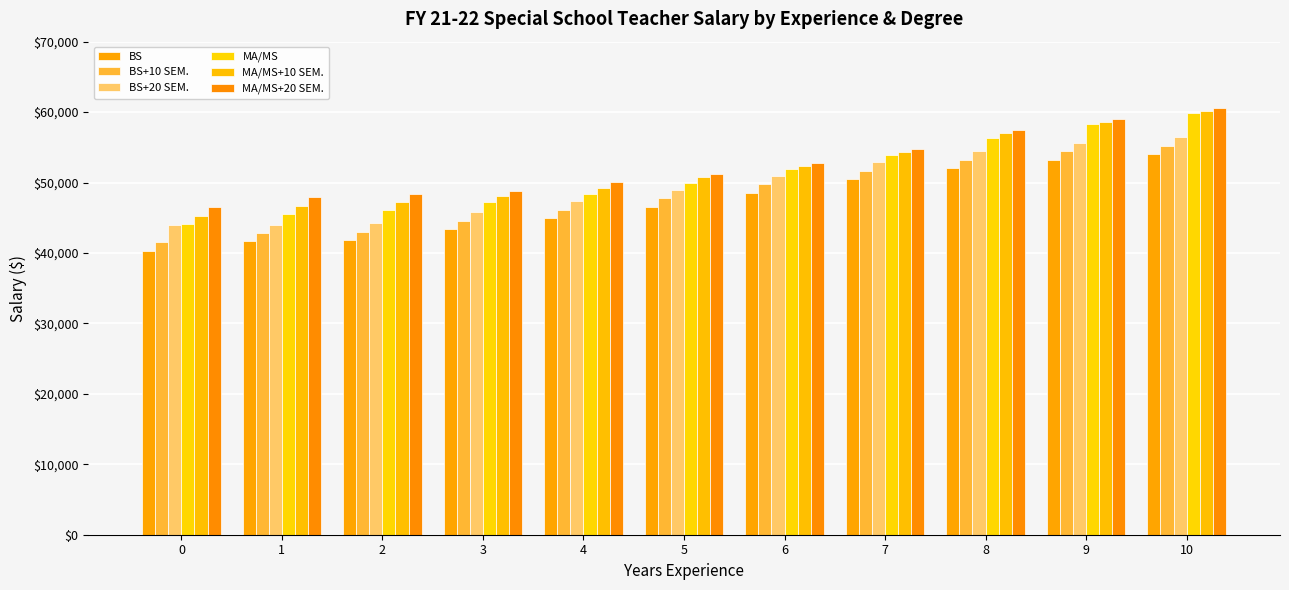

Is the value of BS at 2 greater than the value of MA/MS+20 SEM. at 3?

No